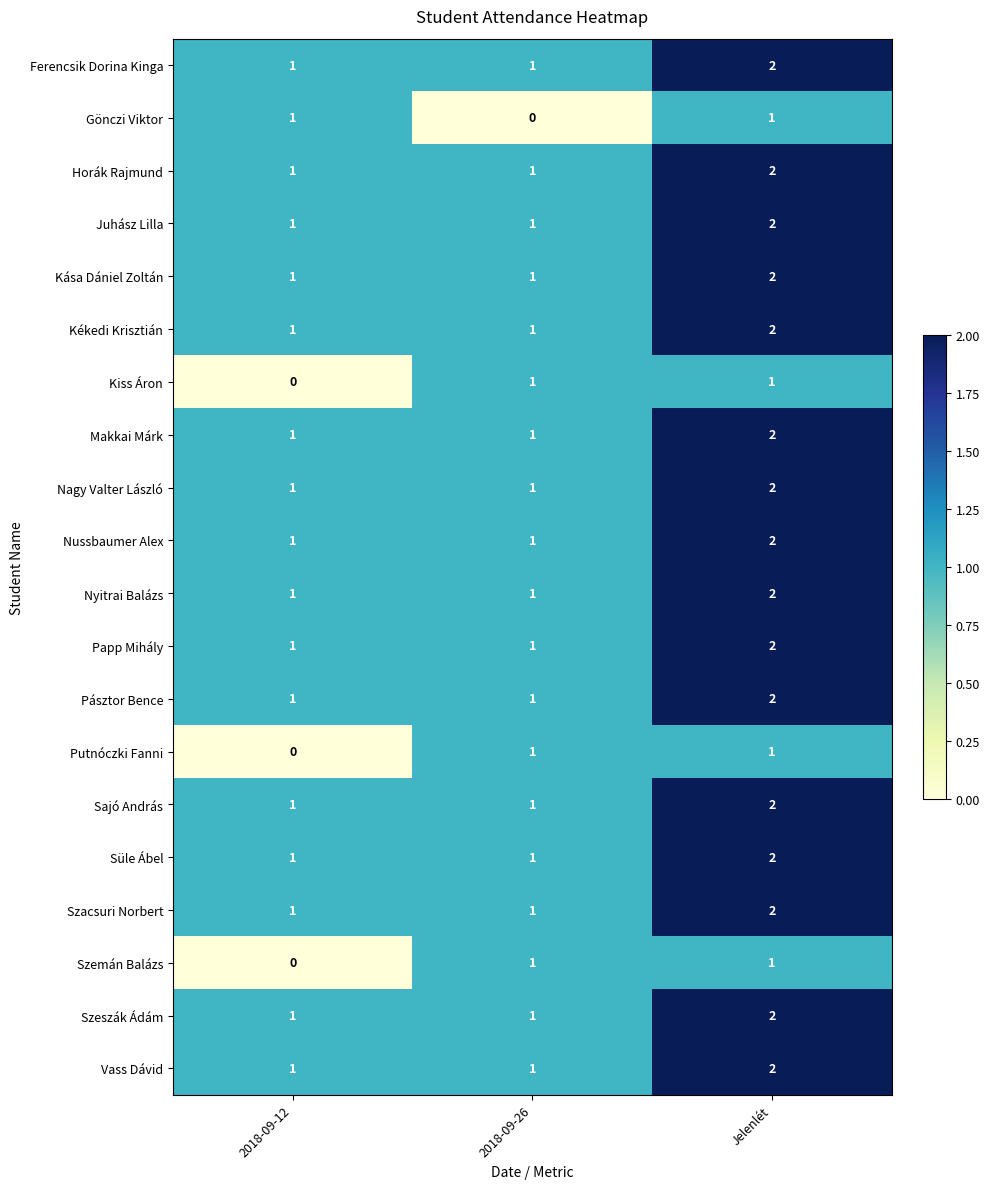

At which label does Kékedi Krisztián reach its peak?

Jelenlét